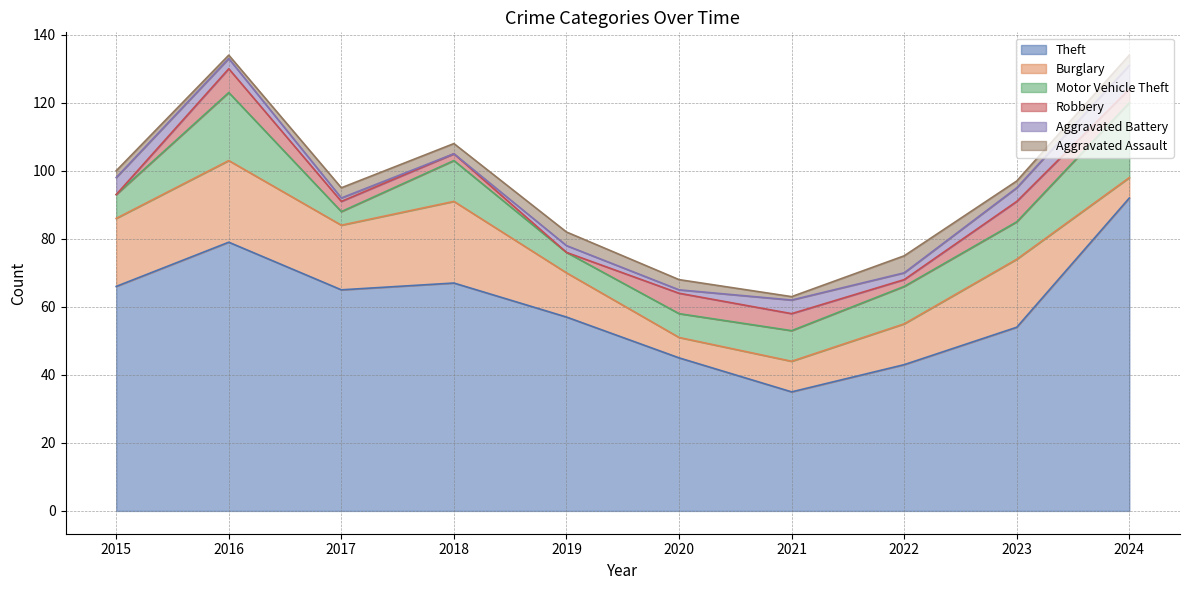

True or false: Robbery and Theft cross at least once.

False